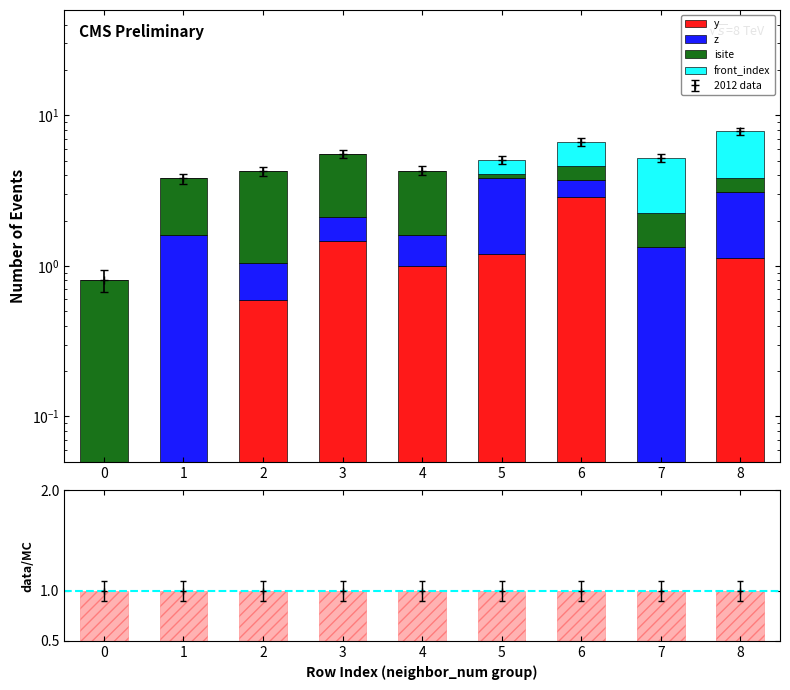

What is the value of the ratio bar at the 7th from the left?

1.0